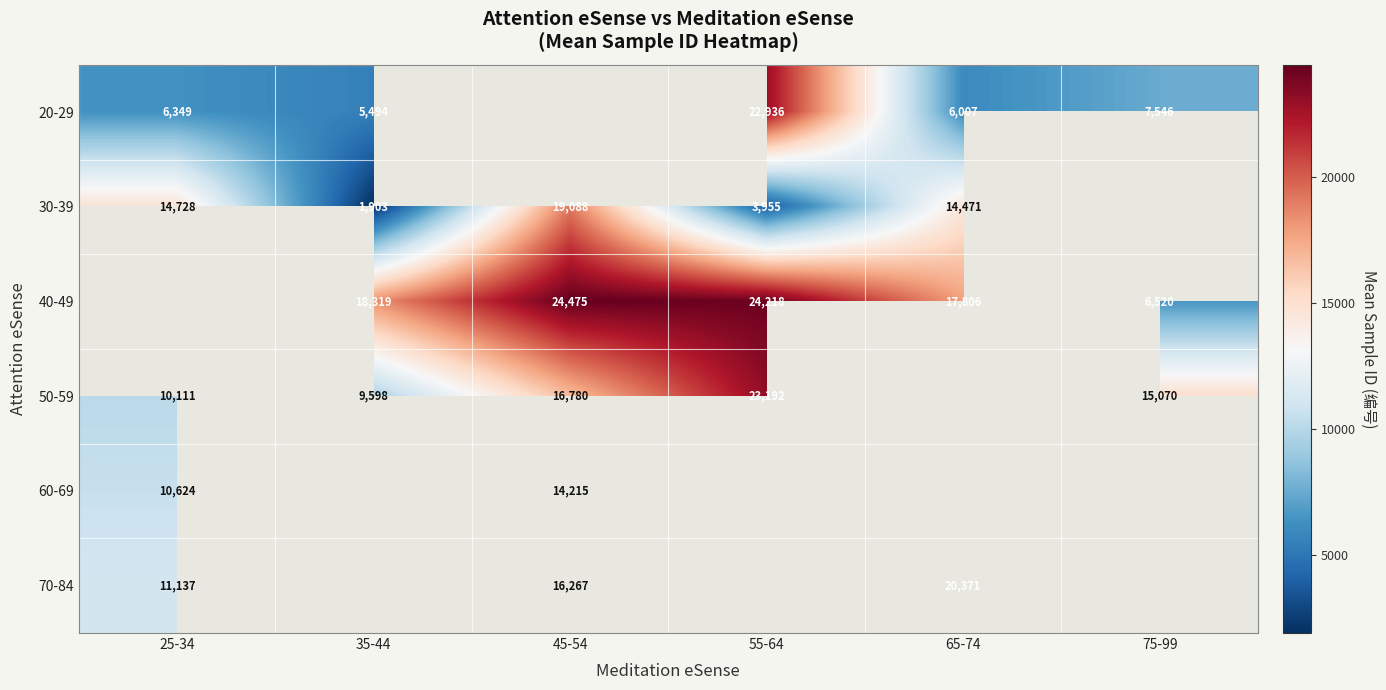

What is the sum of the 40-49 values at 35-44 and 55-64?

42537